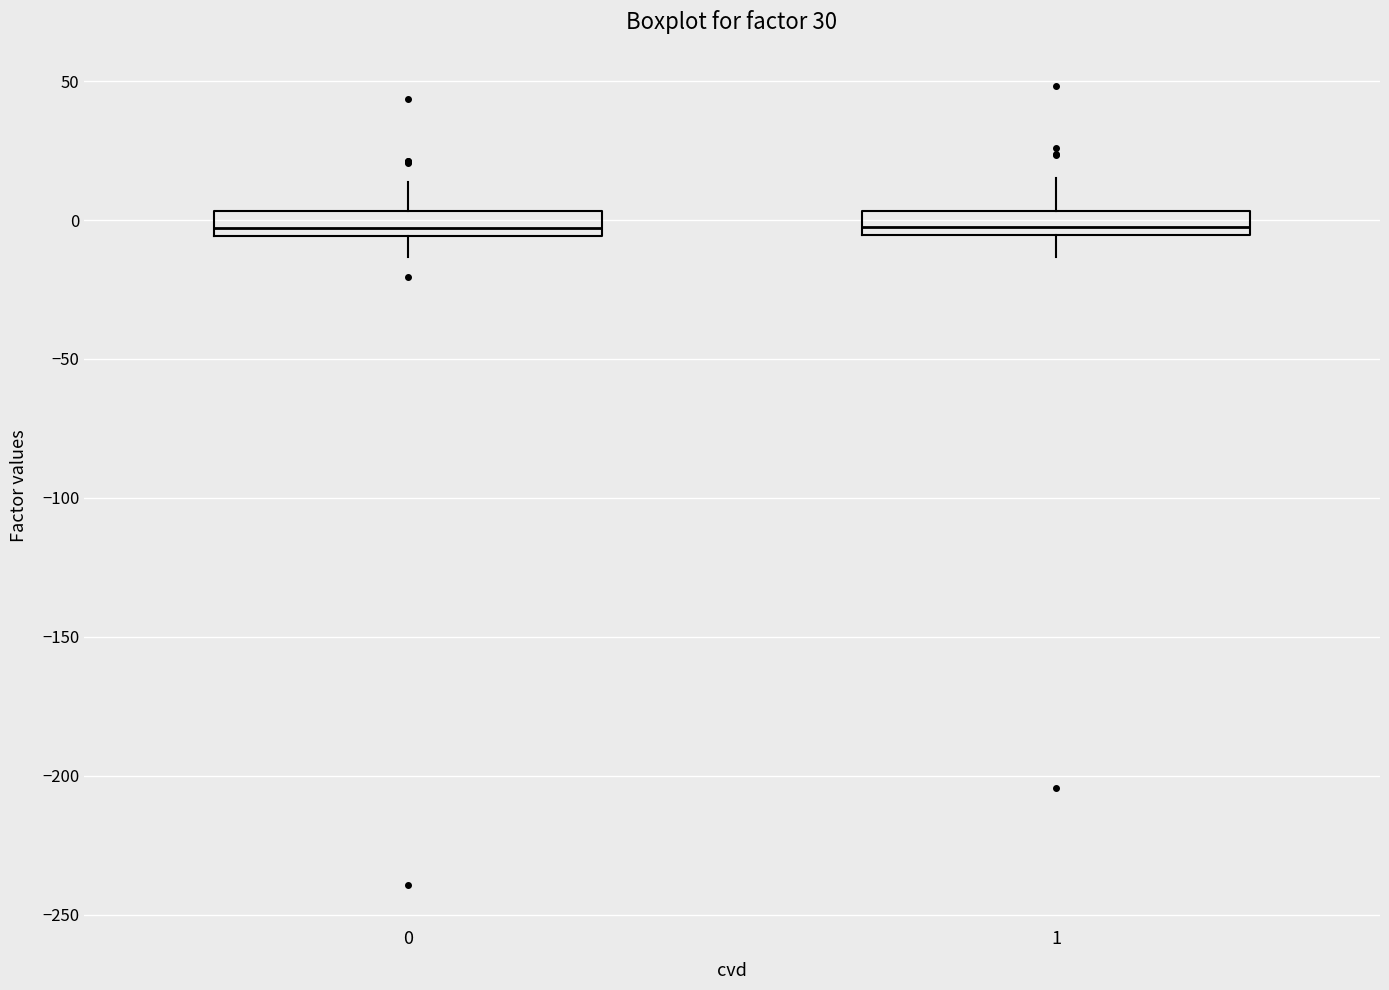

Reading left to right, read every box against the y-axis: the position of its median line, the range the box covers, and the ends of its whiskers. The values are not printed on the chart, so give them approximately, as read against the axis.

0: median -5 (just above the box's lower edge), box -5 to 5, whiskers -15 to 15
1: median -5 (just above the box's lower edge), box -5 to 5, whiskers -15 to 15